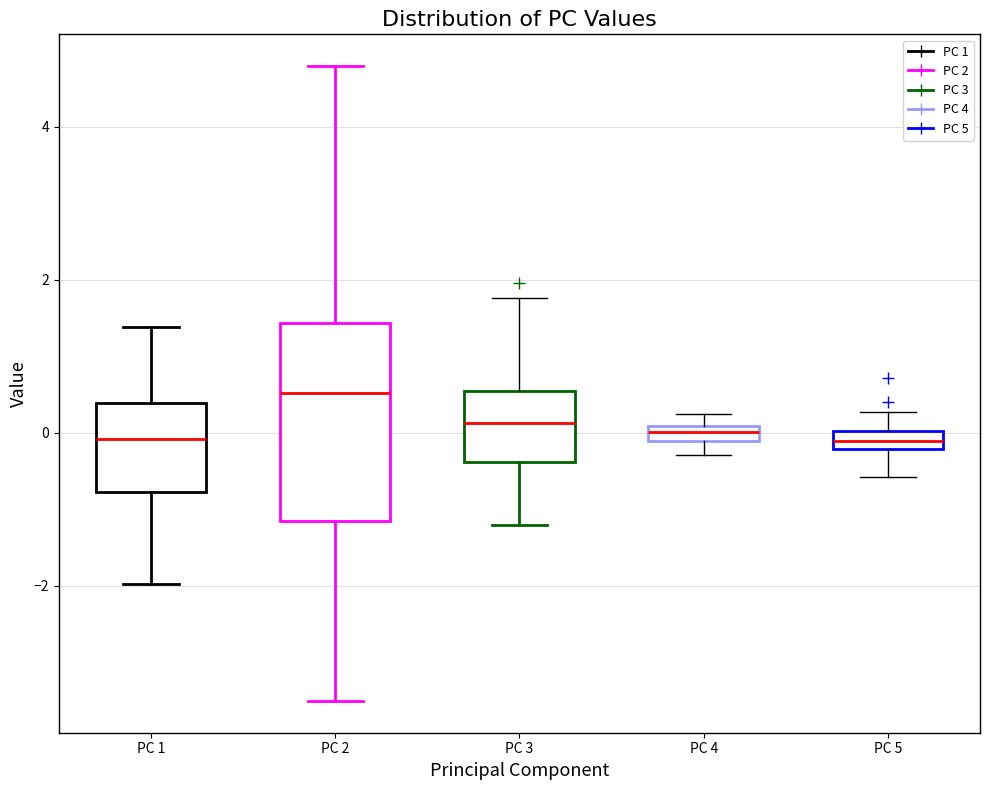

Which box is the tallest, from its lower edge to its upper edge?

PC 2